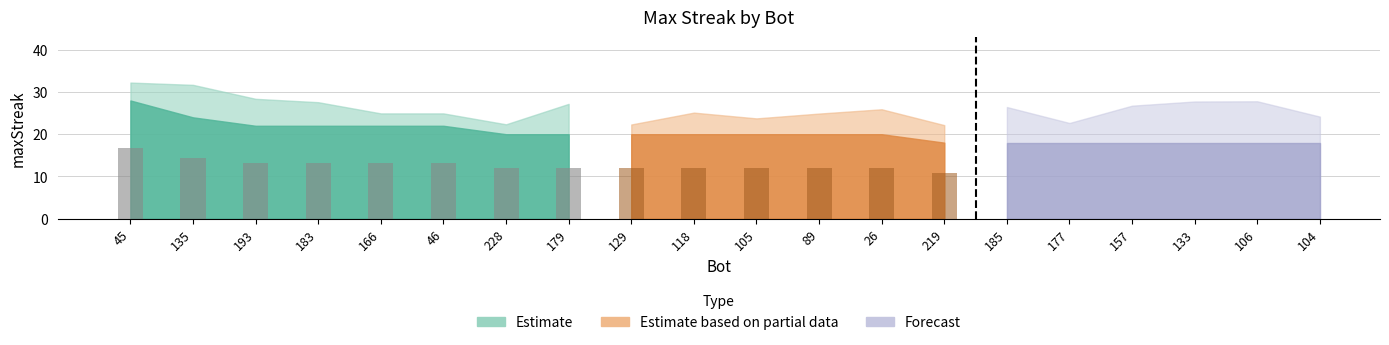

Is it true that the value at 106 is 18?

True